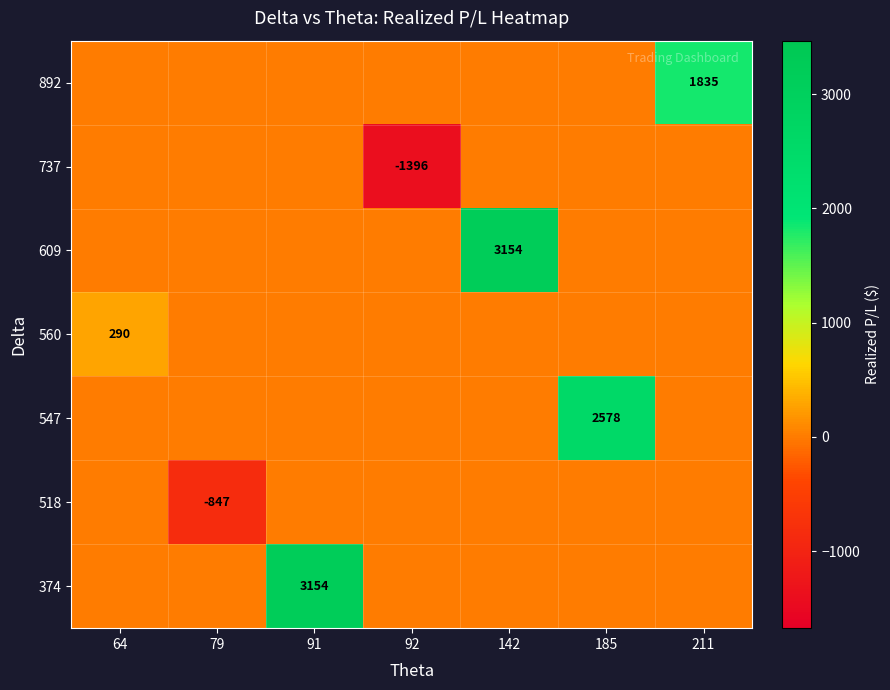

What is the greatest value displayed?

3154